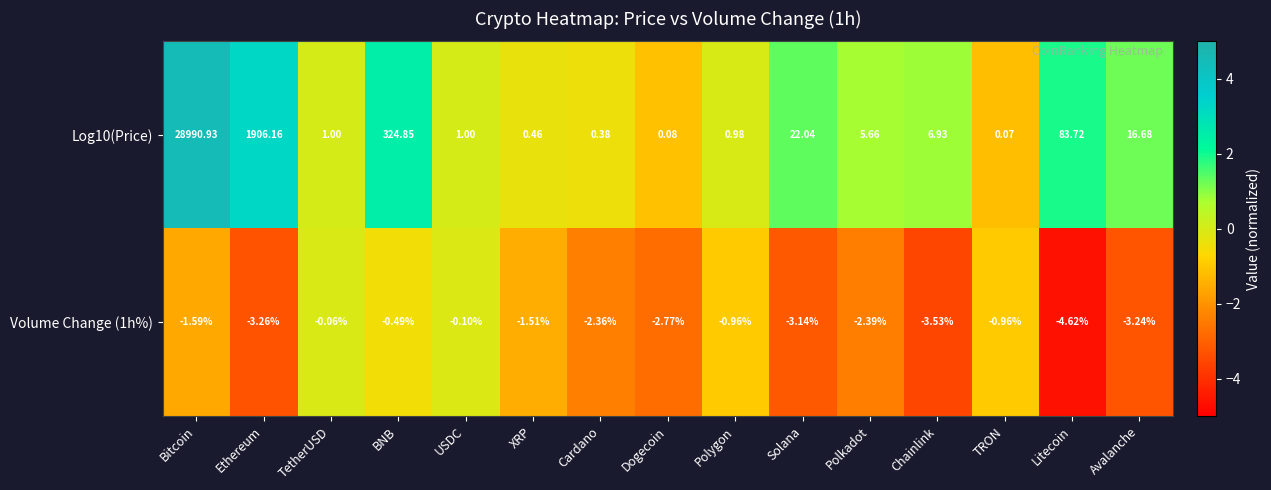

Which series has the largest total across all categories?

Log10(Price)